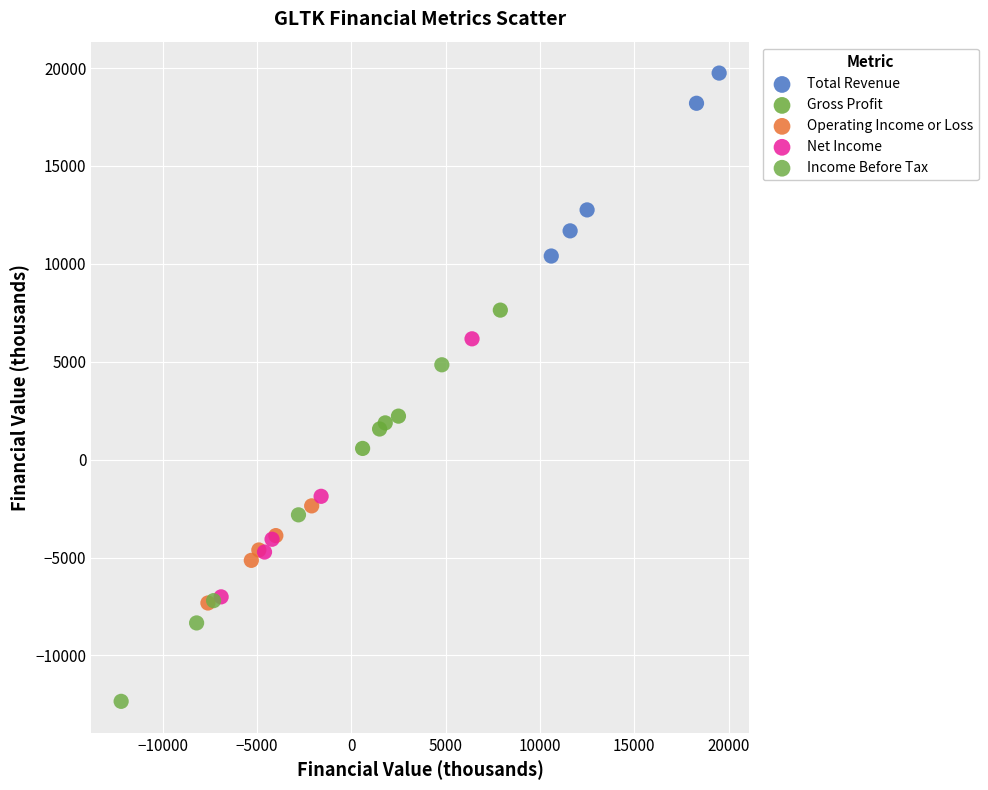

Which series reaches the maximum Y coordinate?

Total Revenue